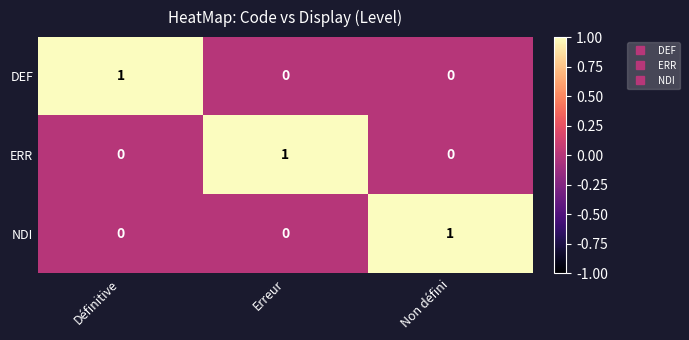

The NDI series shows 0 at Définitive. True or false?

True